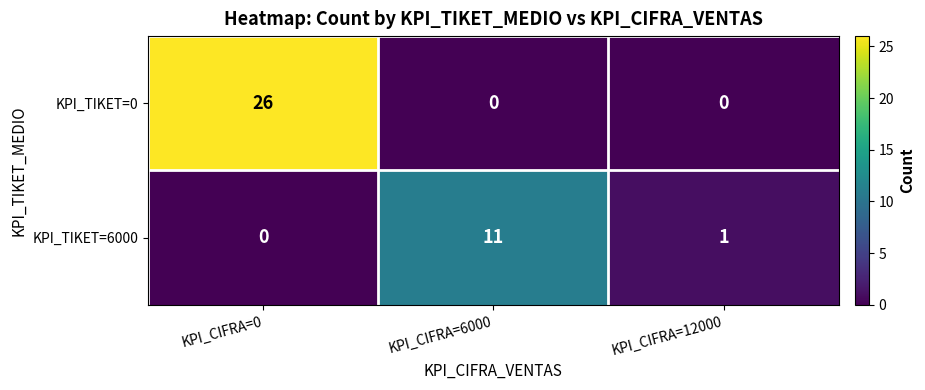

At which category is the sum across all series the highest?

KPI_CIFRA=0